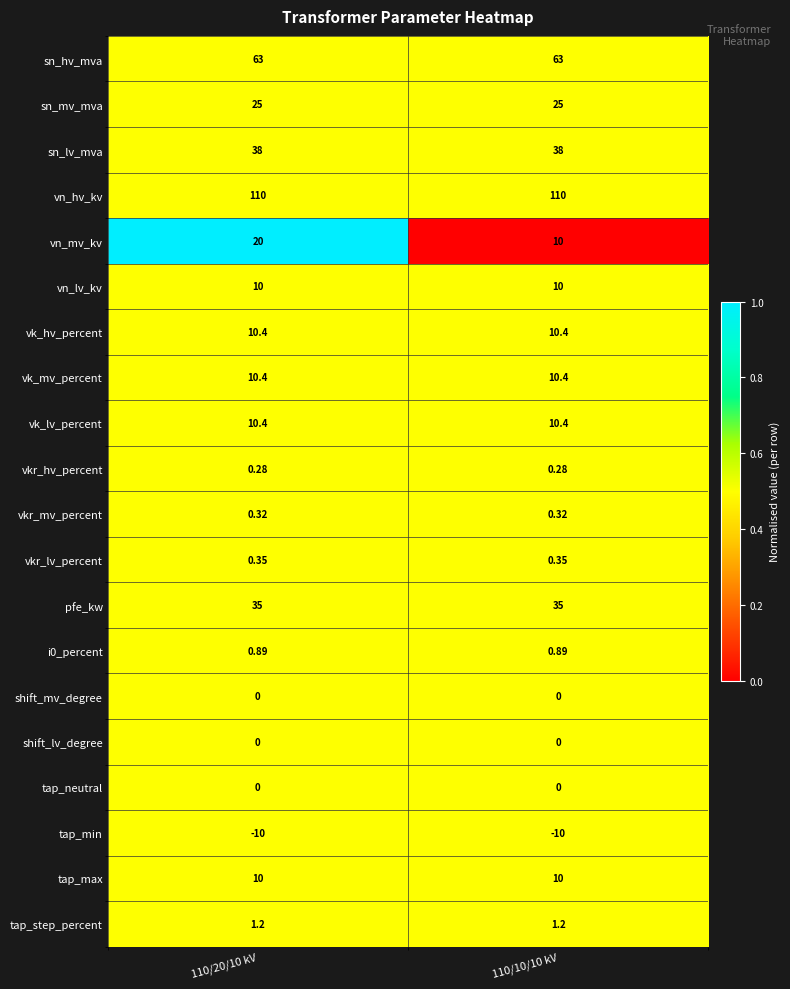

Between 110/20/10 kV and 110/10/10 kV, which series saw the biggest shift?

vn_mv_kv